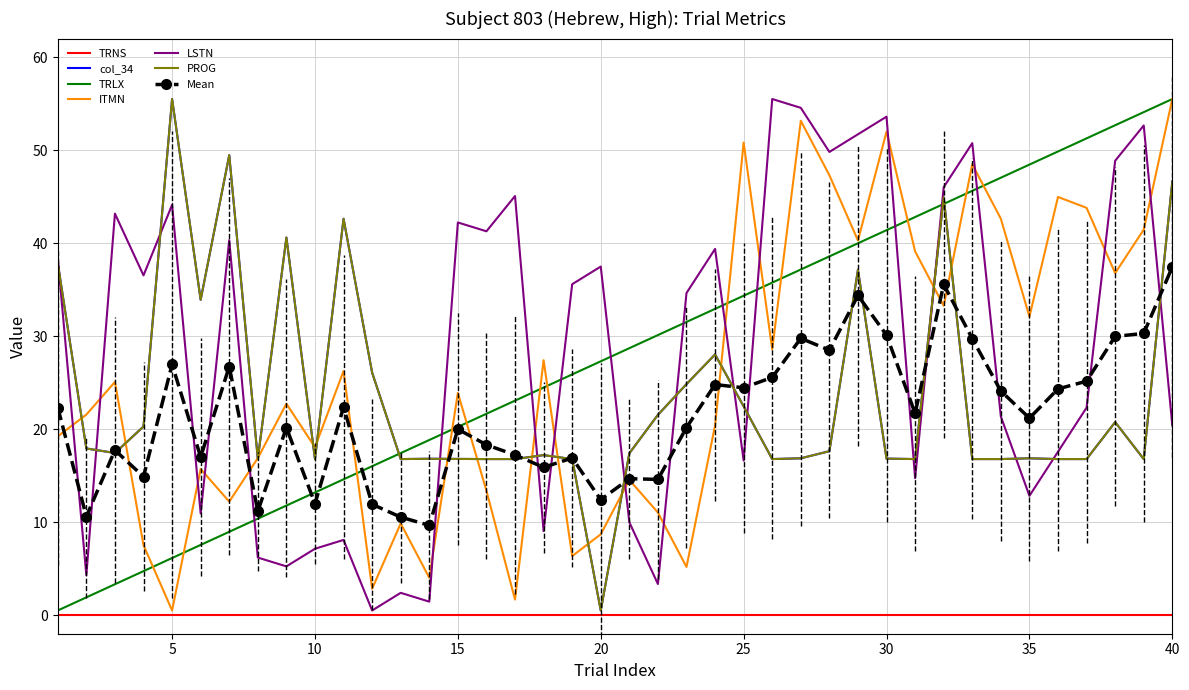

Which series has the largest total across all categories?

LSTN